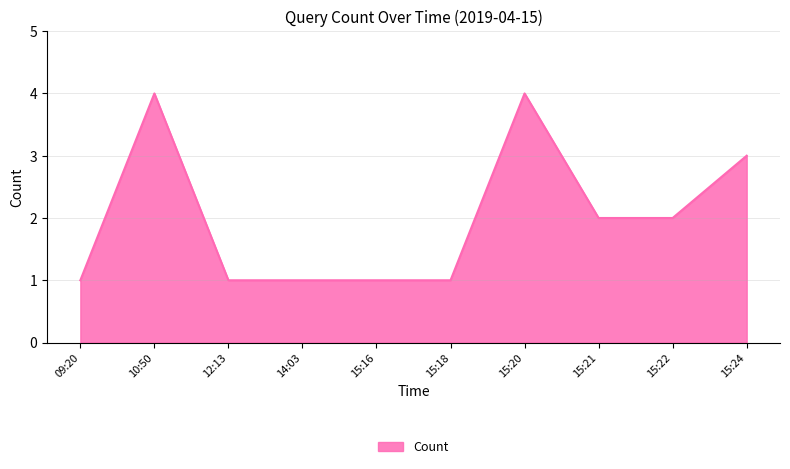

The value at 15:18 is 2. True or false?

False